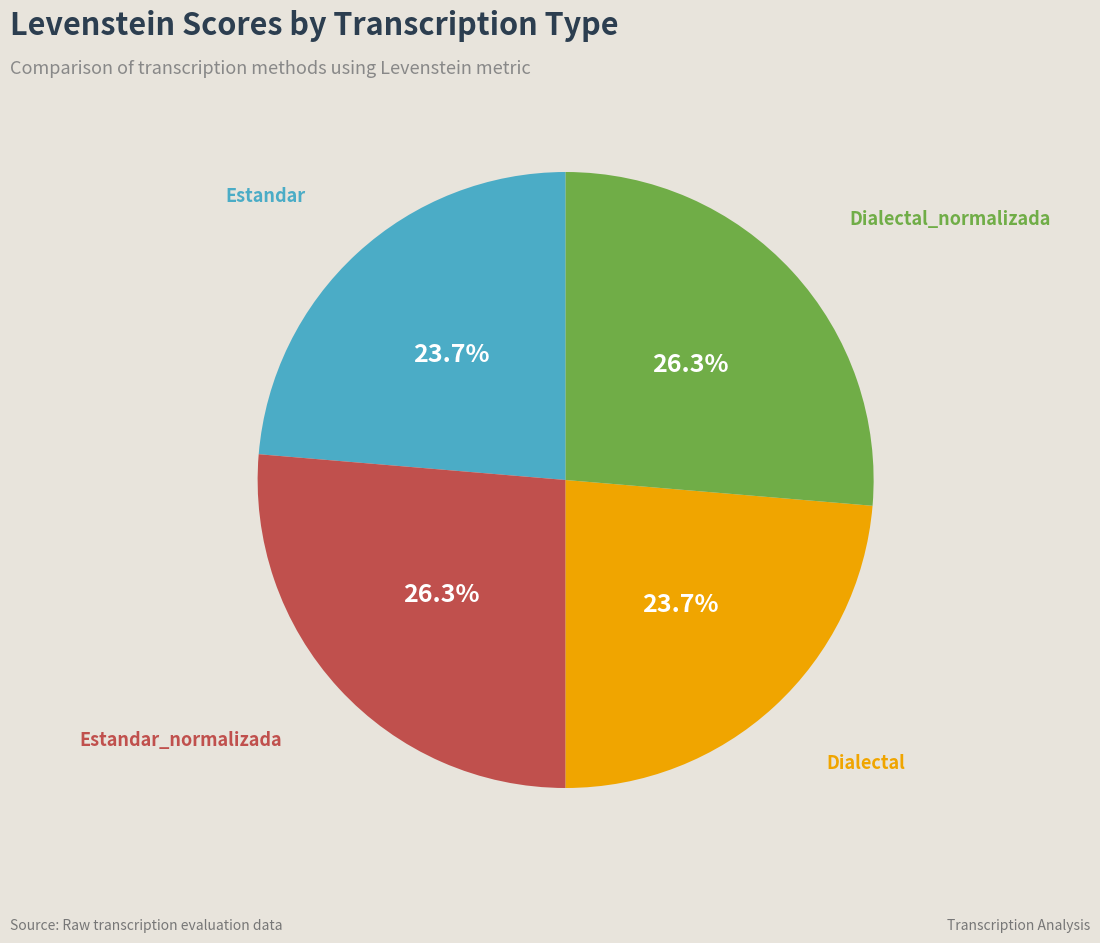

Is there any slice that represents more than half of the pie?

No